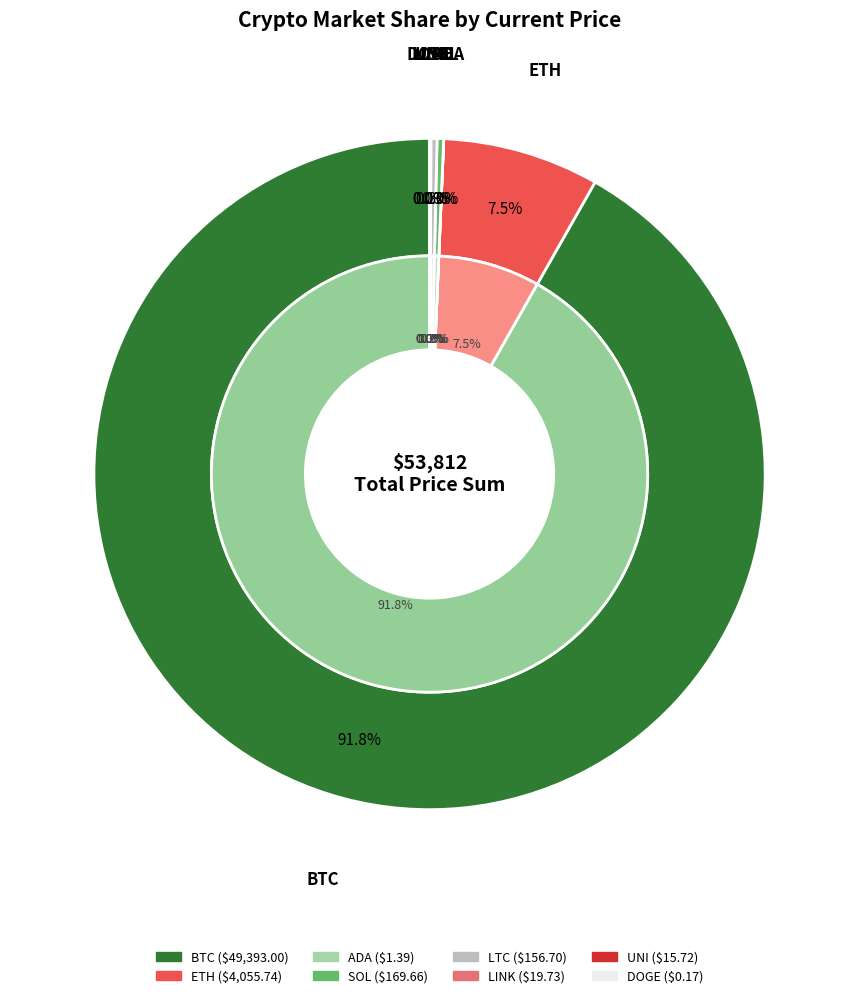

Which slice is the smallest?

doge